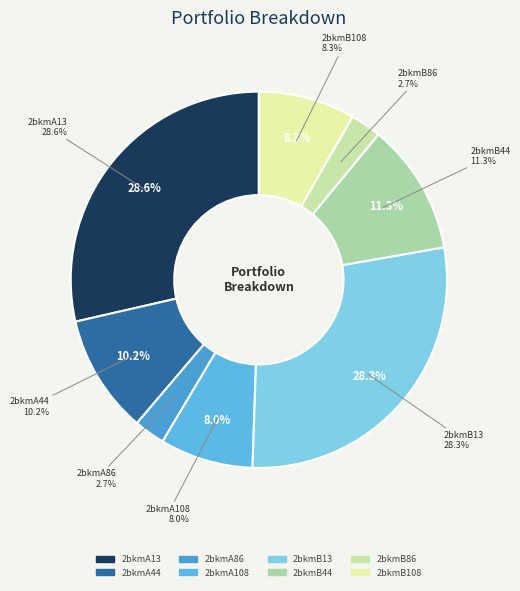

Count the number of slices in the pie.

8